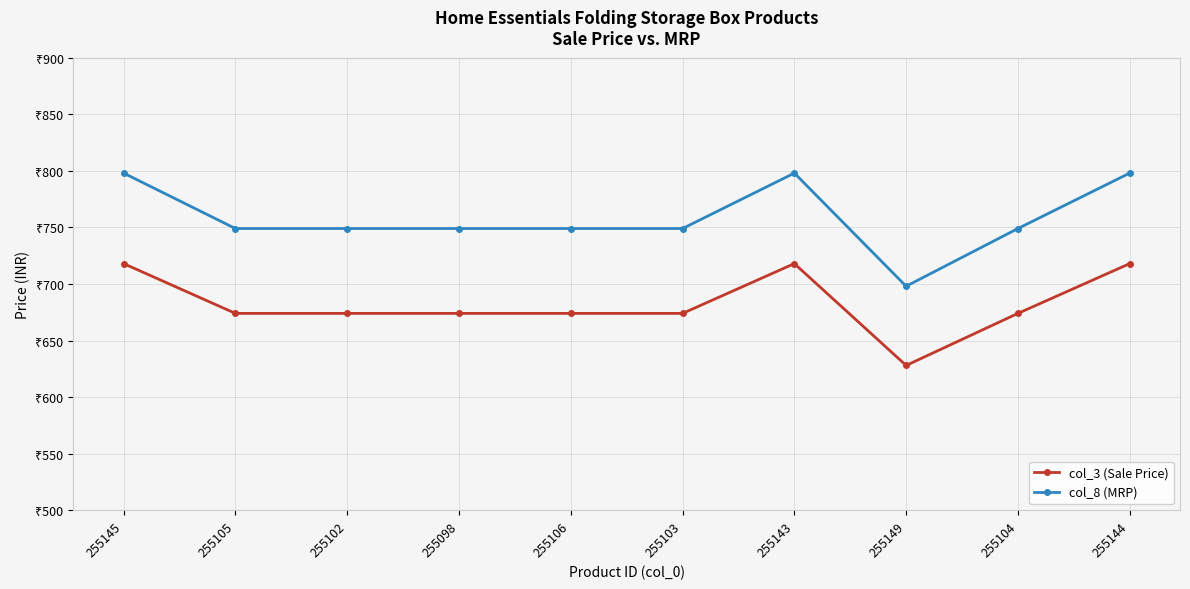

List the labels in order of col_8 (MRP) value, largest first.

255145, 255143, 255144, 255105, 255102, 255098, 255106, 255103, 255104, 255149